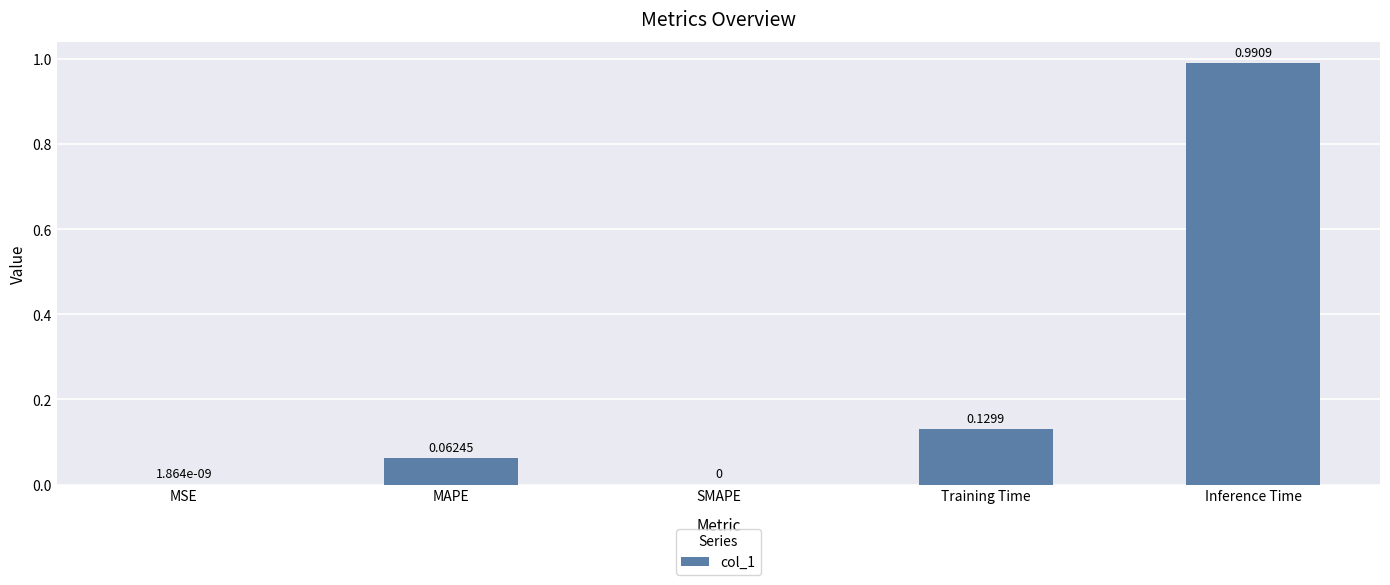

What is the change in value from SMAPE to Training Time?

+0.1